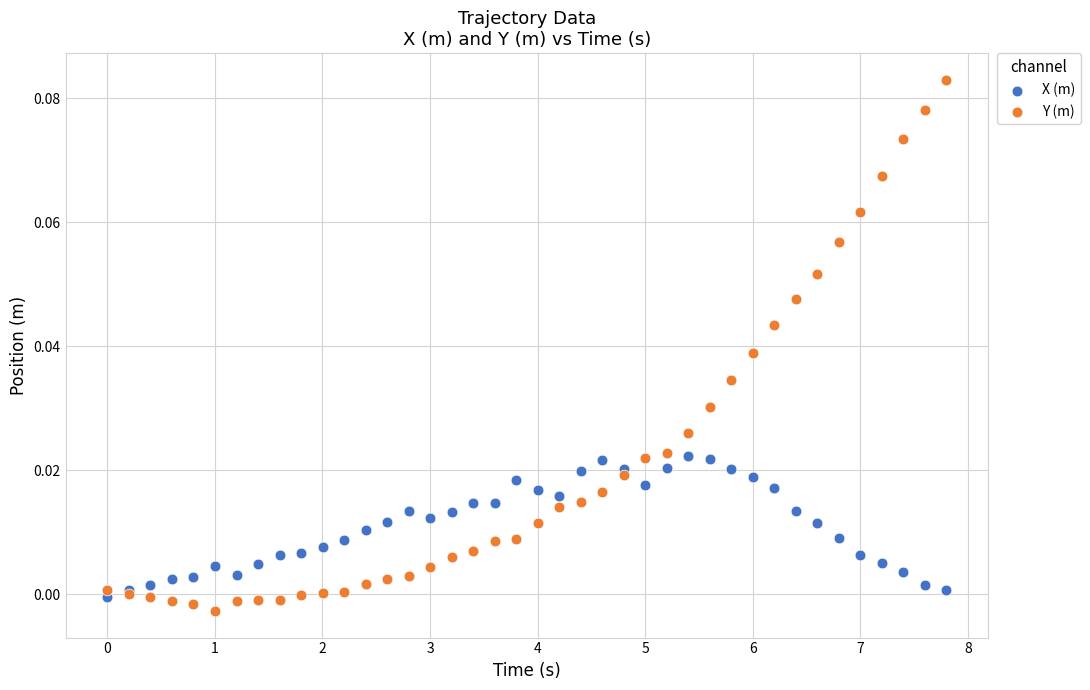

Which series contains the highest Y value?

Y (m)